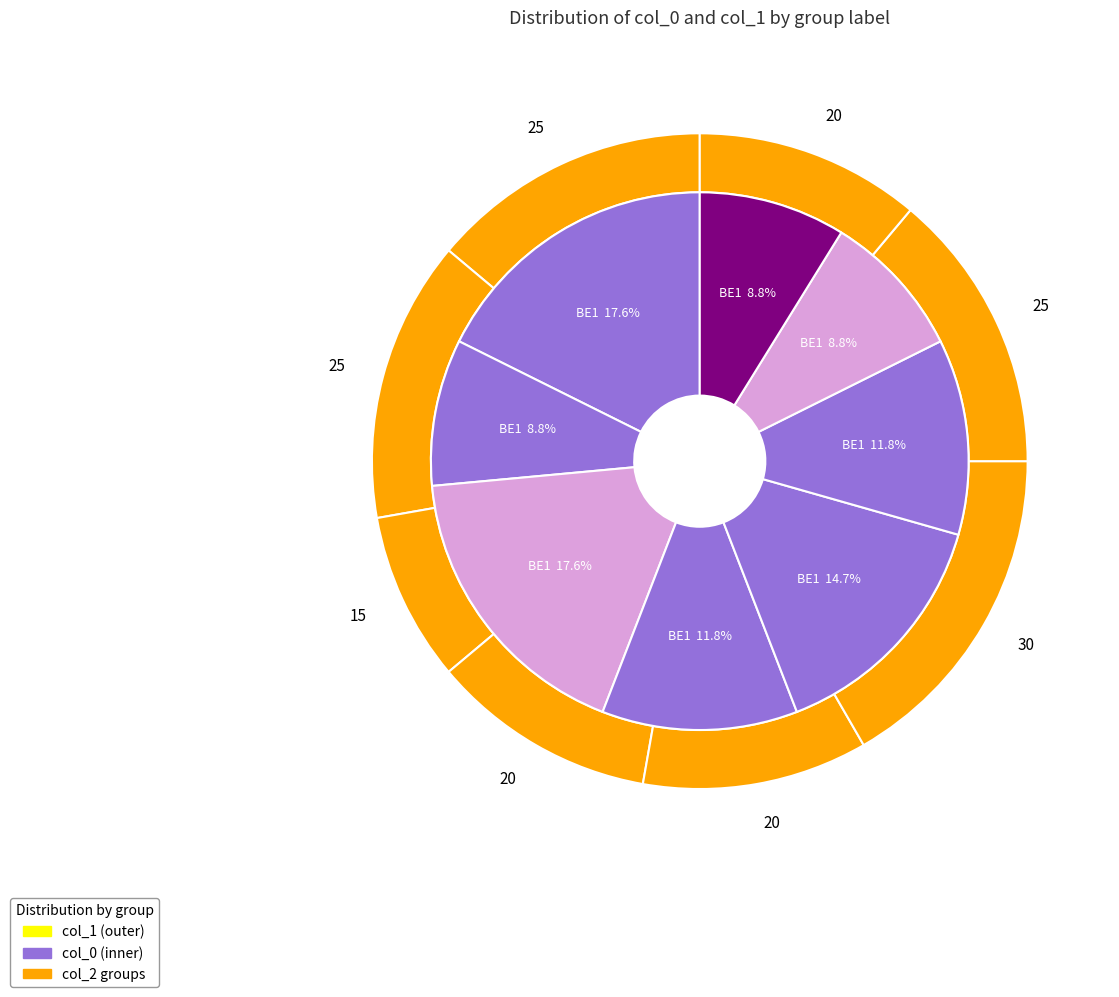

To the nearest percent, what is the average slice percentage?

12%